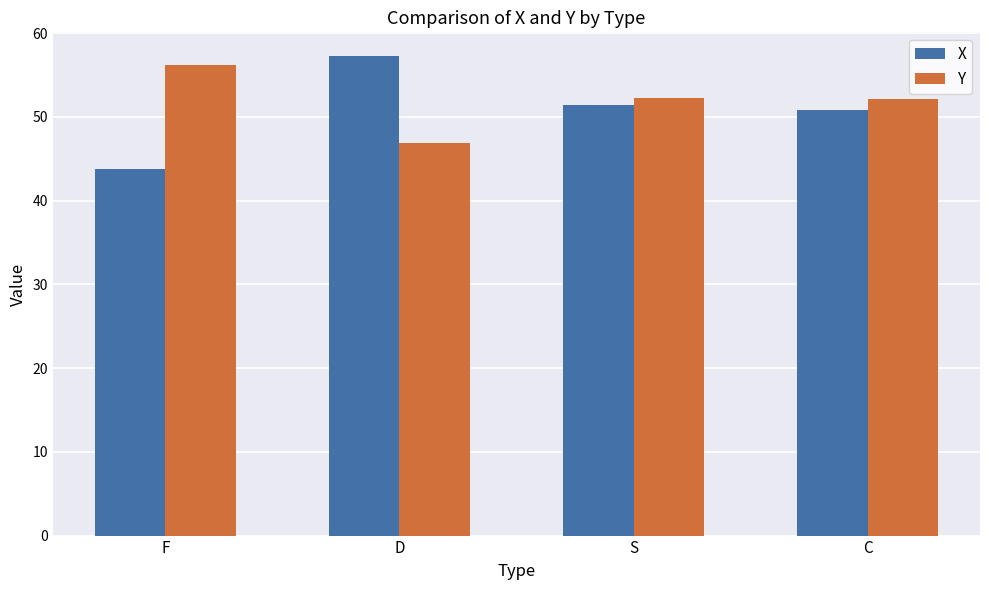

List the series in order of their peak value, lowest first.

Y, X